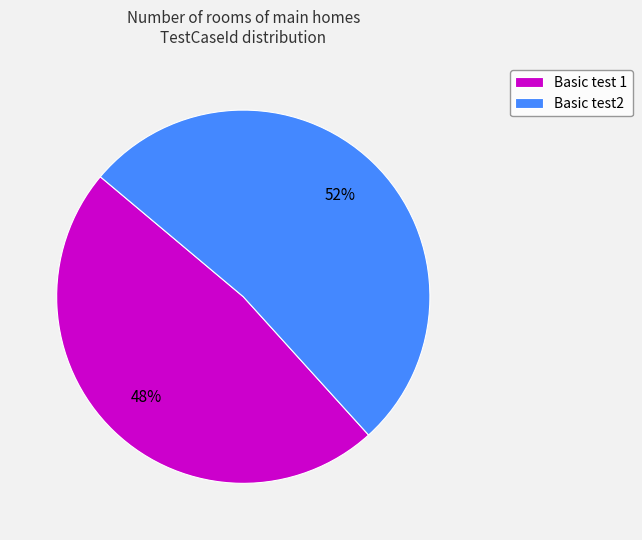

Which slice represents more than half of the pie?

Basic test2